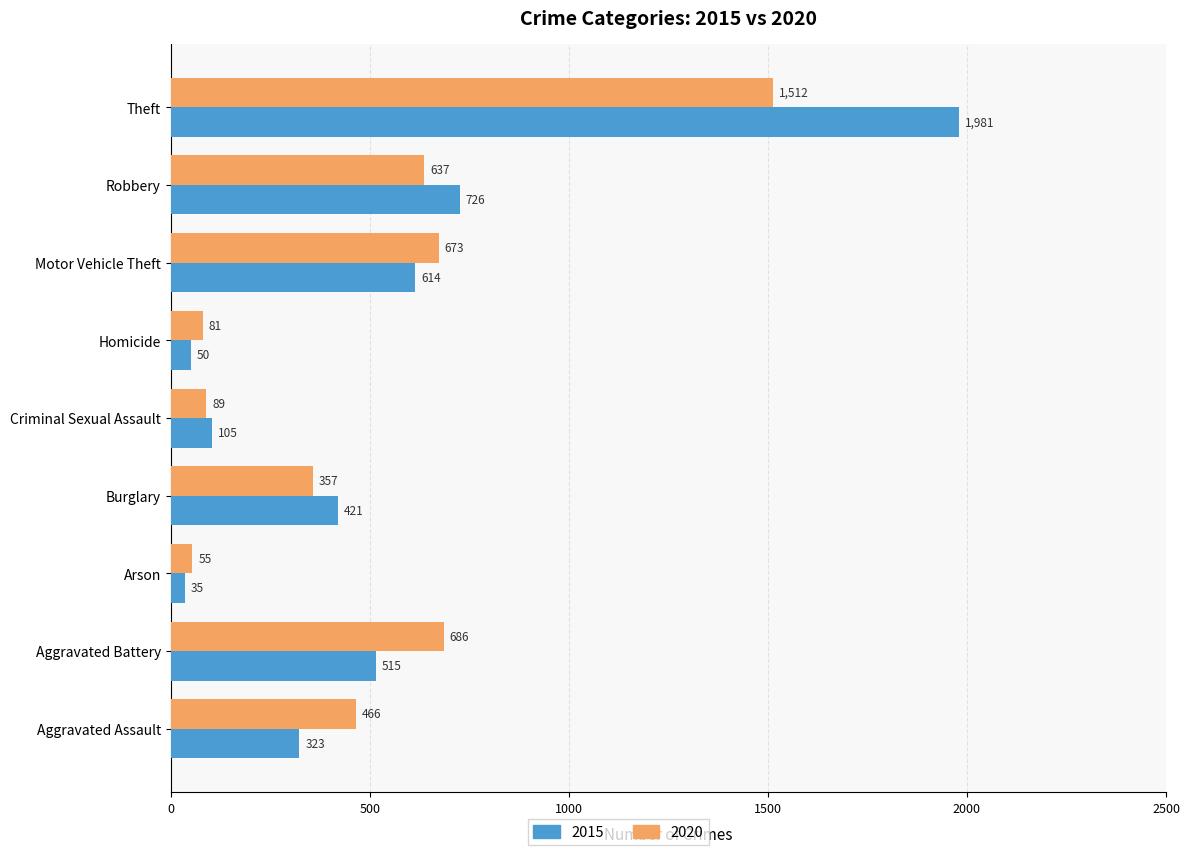

Rank the series by their average value, from highest to lowest.

2015, 2020